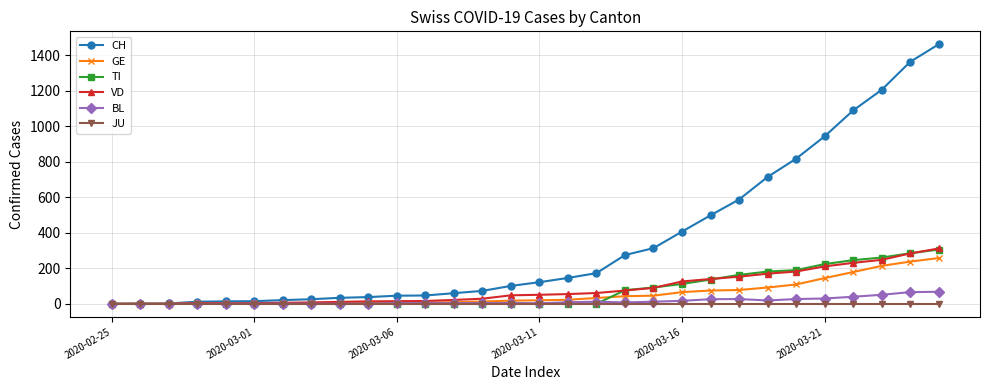

At how many categories does at least one series exceed 796?

6